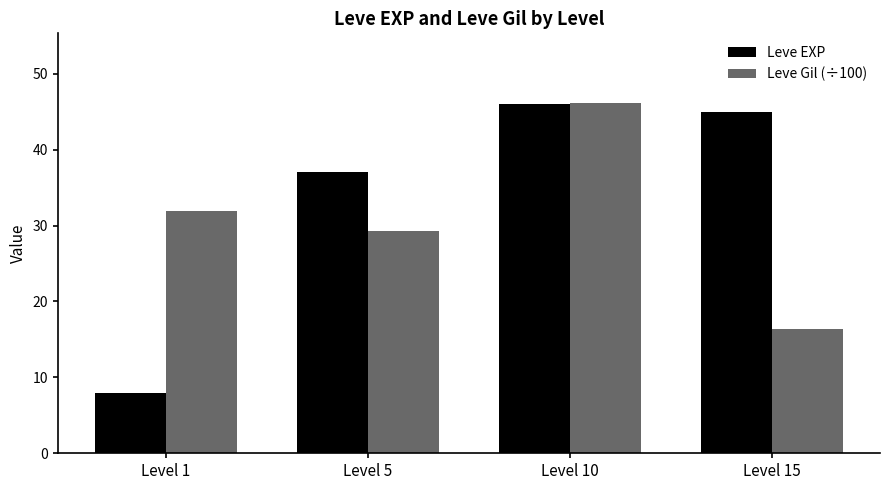

The value of Leve EXP at Level 10 is 46.0. True or false?

True